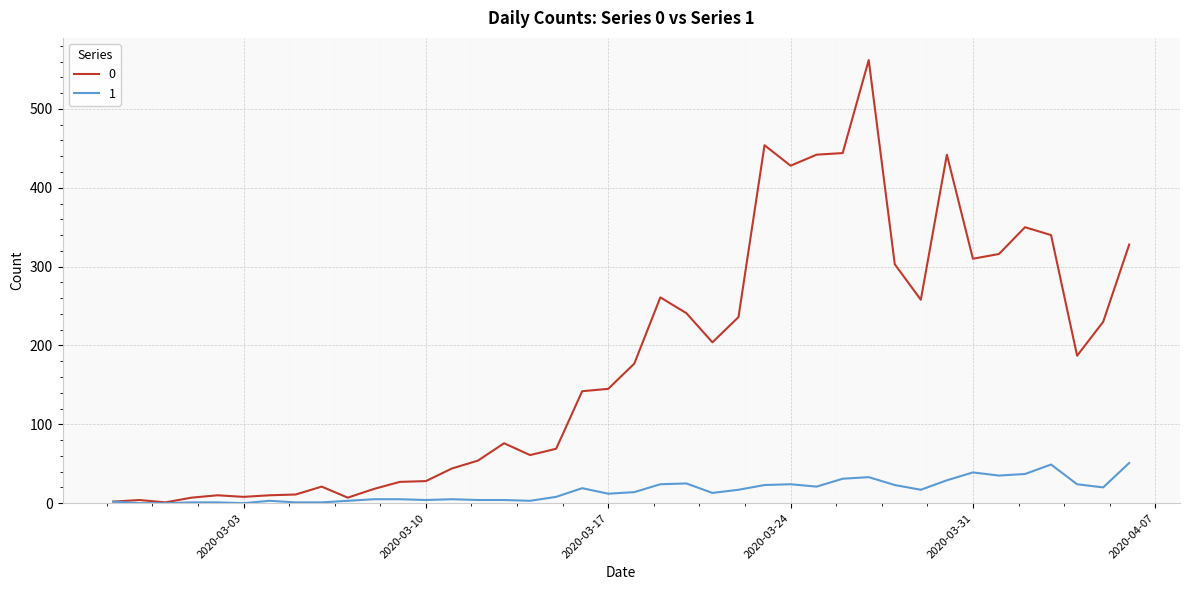

List the series in order of their overall mean, highest first.

0, 1